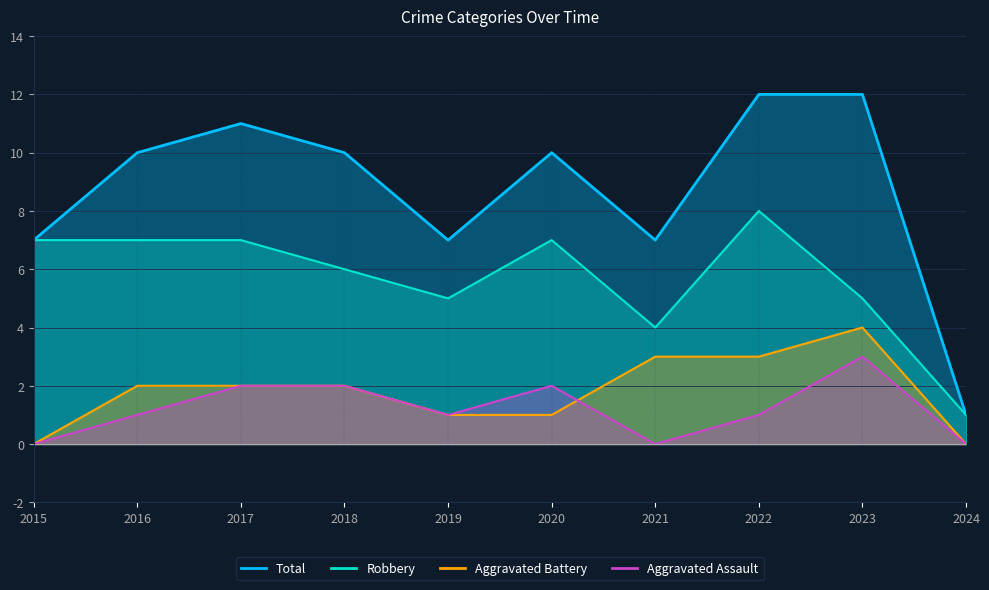

True or false: Robbery has more than 2 points higher than both neighbors.

False